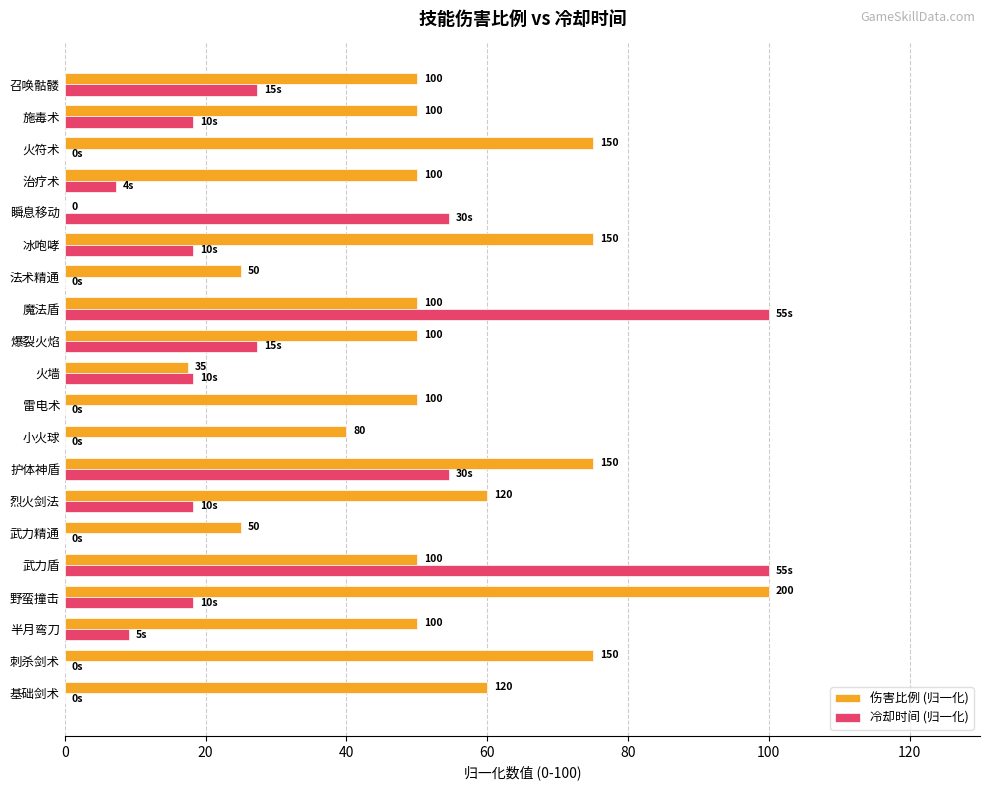

Read the 伤害比例 (归一化) value at 半月弯刀.

50.0